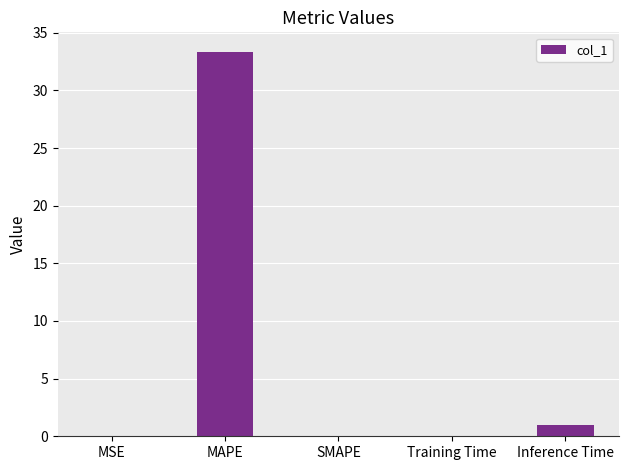

Is it true that the value at MSE is 0.0?

True